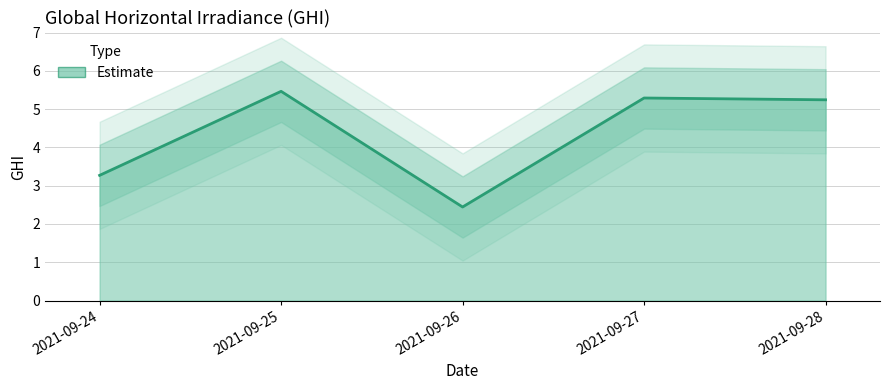

Reading left to right, what are all the values shown in this chart?

2021-09-24=3.3	2021-09-25=5.5	2021-09-26=2.4	2021-09-27=5.3	2021-09-28=5.2